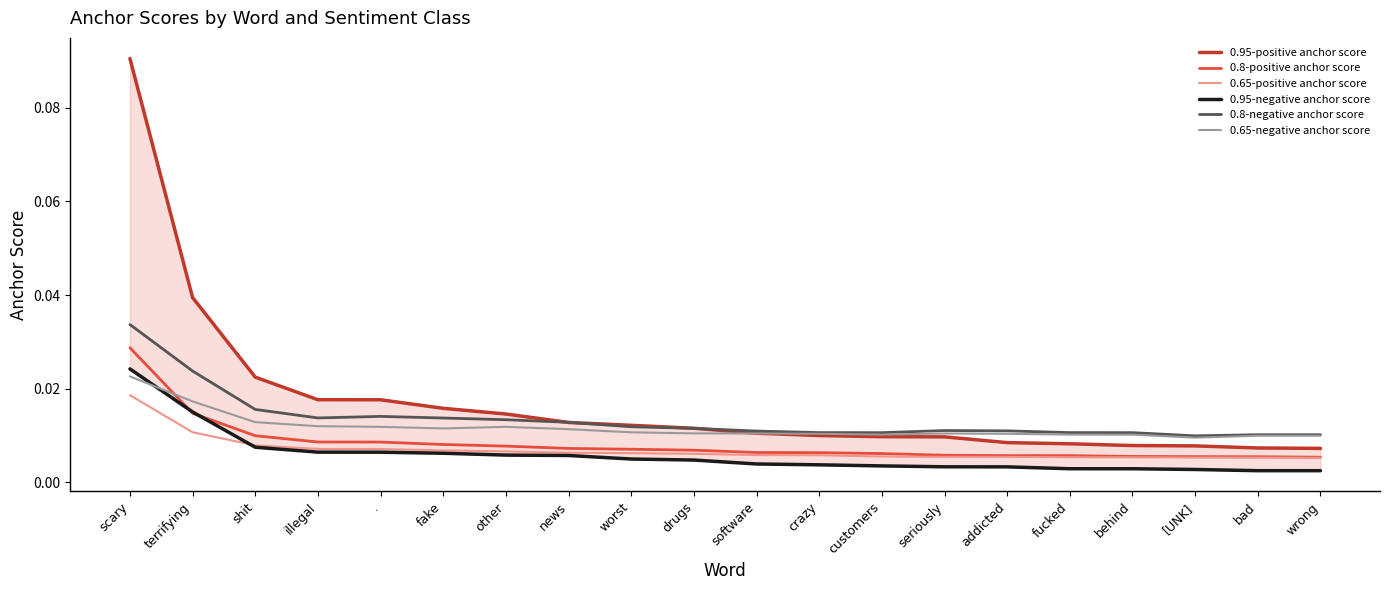

True or false: 0.65-negative anchor score and 0.8-positive anchor score cross at least once.

True